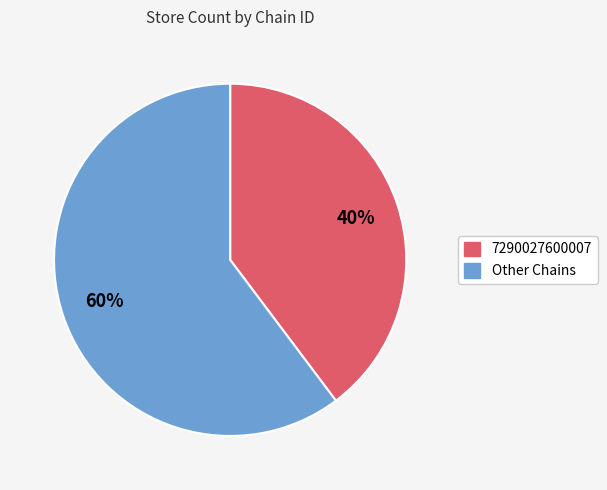

Does any single category account for the majority?

Yes